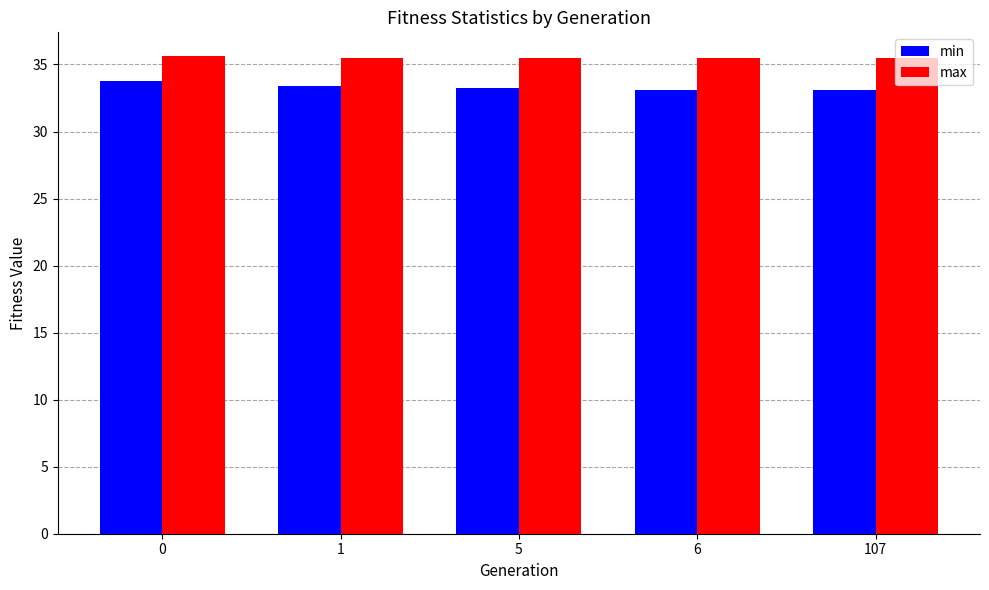

Which series has the widest spread of values?

min